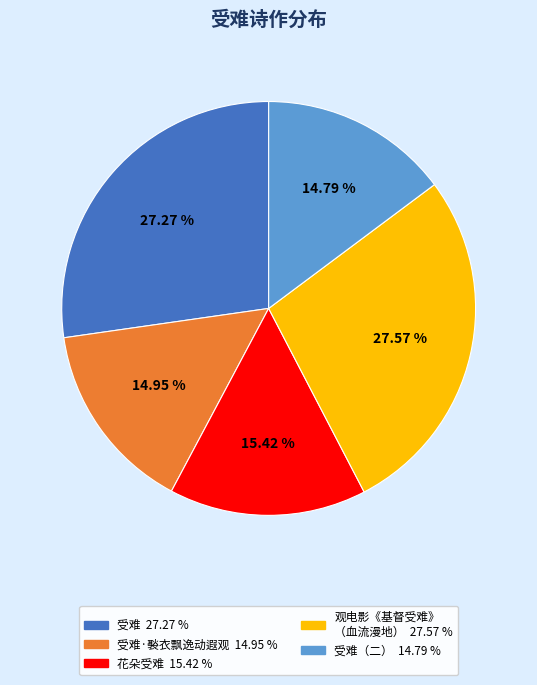

How many segments does this pie chart have?

5